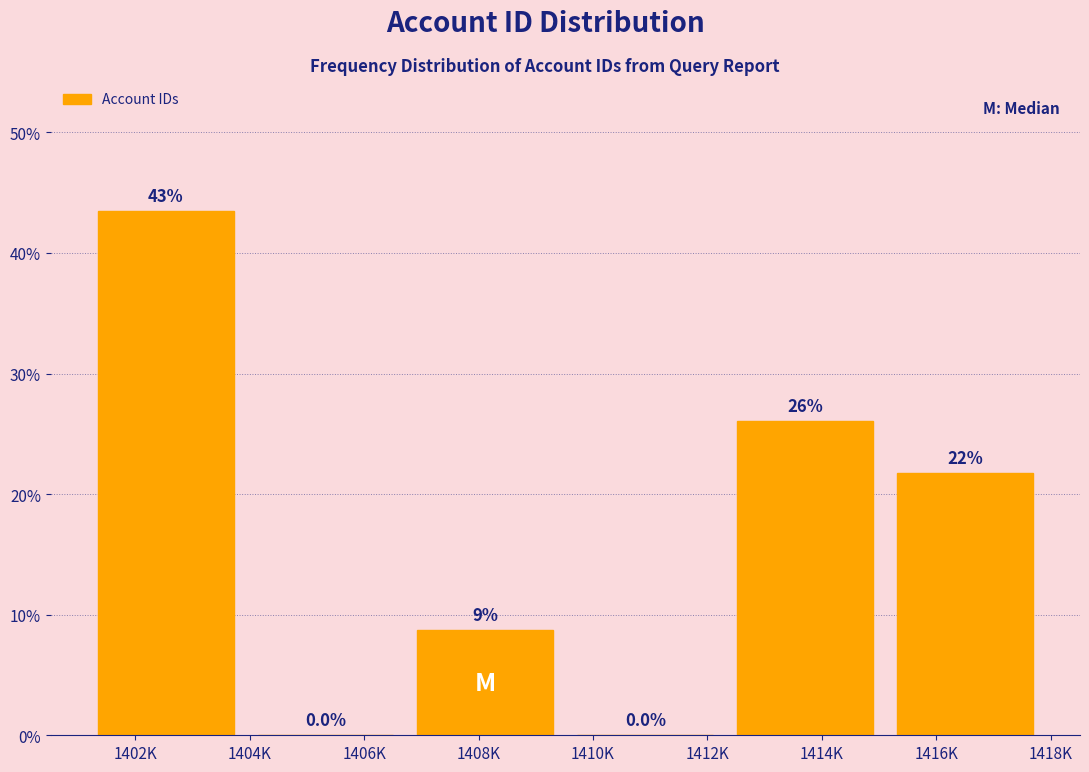

Reading left to right, list all the values displayed in this chart.

1402K=43.5	1406K=0.0	1408K=8.7	1410K=0.0	1414K=26.1	1416K=21.7